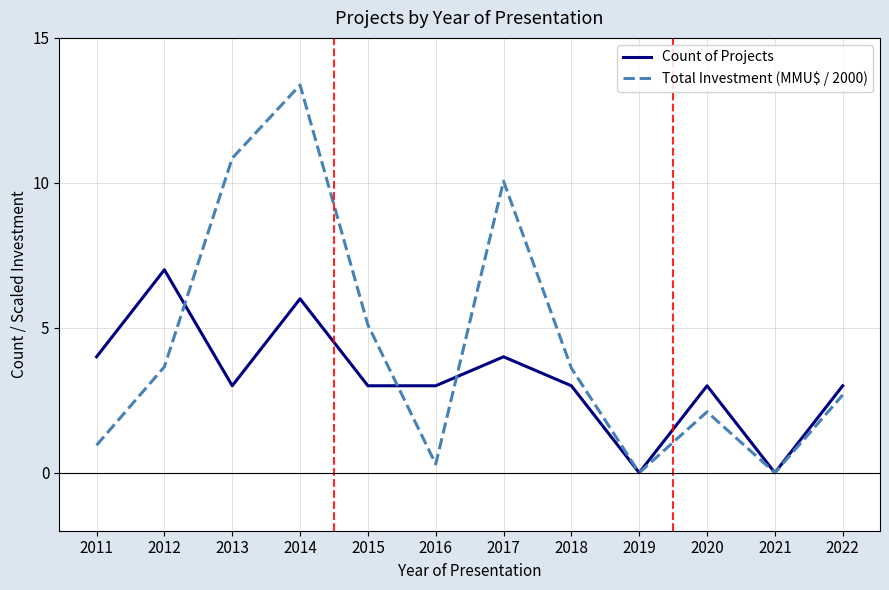

Rank the series at 2020 from highest to lowest value.

Count of Projects, Total Investment (MMU$ / 2000)